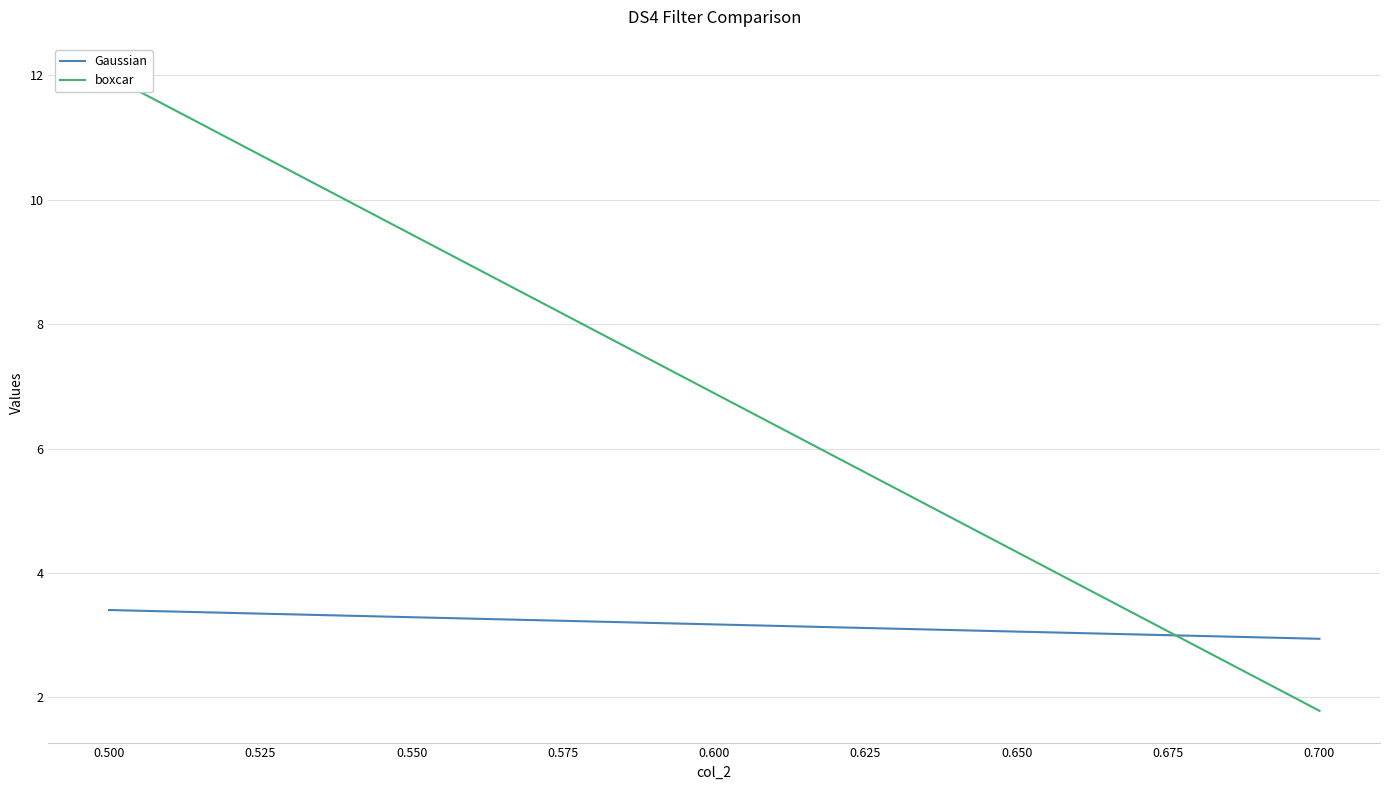

Reading left to right, what are all the values shown in this chart?

Gaussian: 3.4	2.9
boxcar: 12.0	1.8